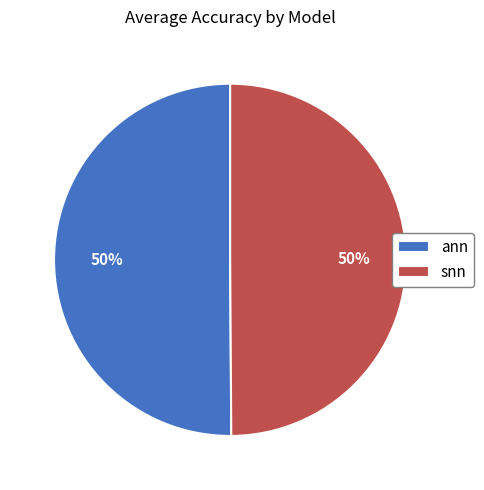

Is the sum of ann and snn greater than half?

Yes